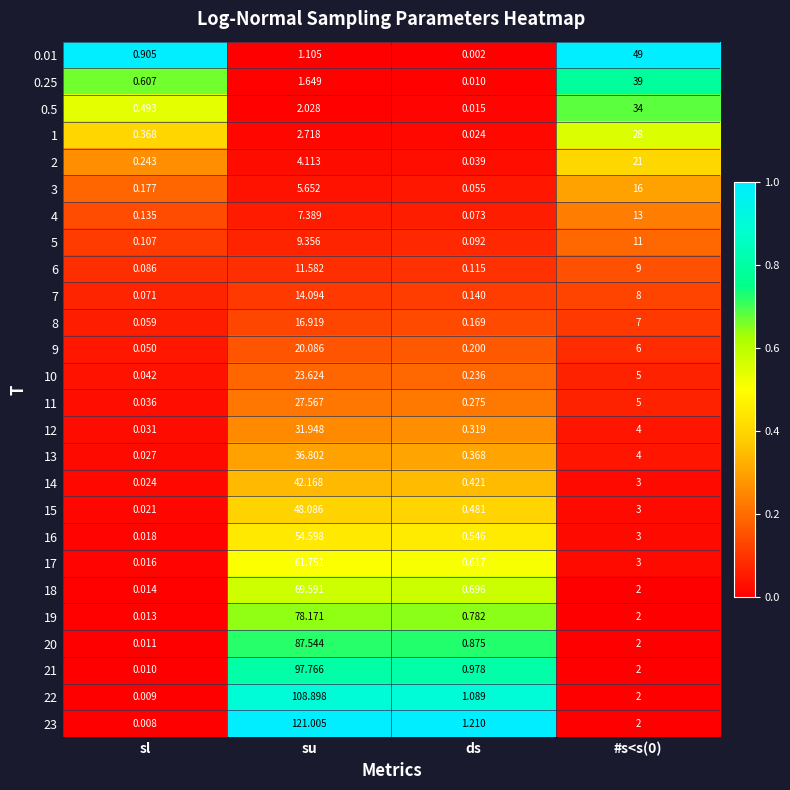

At which label does 18 first exceed 2?

su